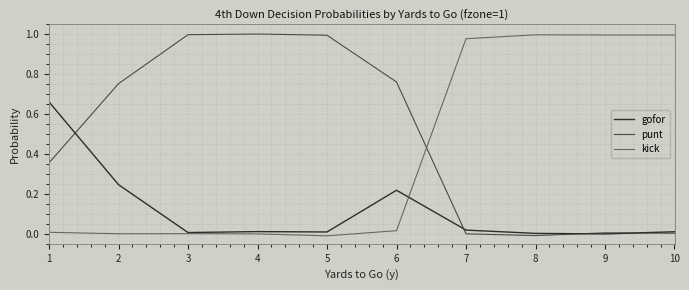

At which label is gofor closest to 0?

9